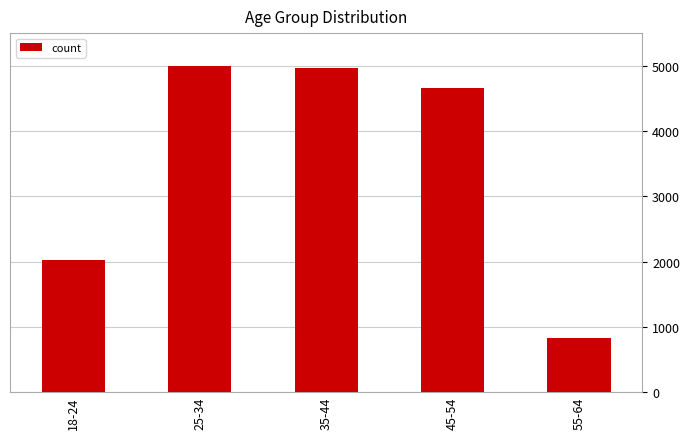

How many bars are there in total?

5